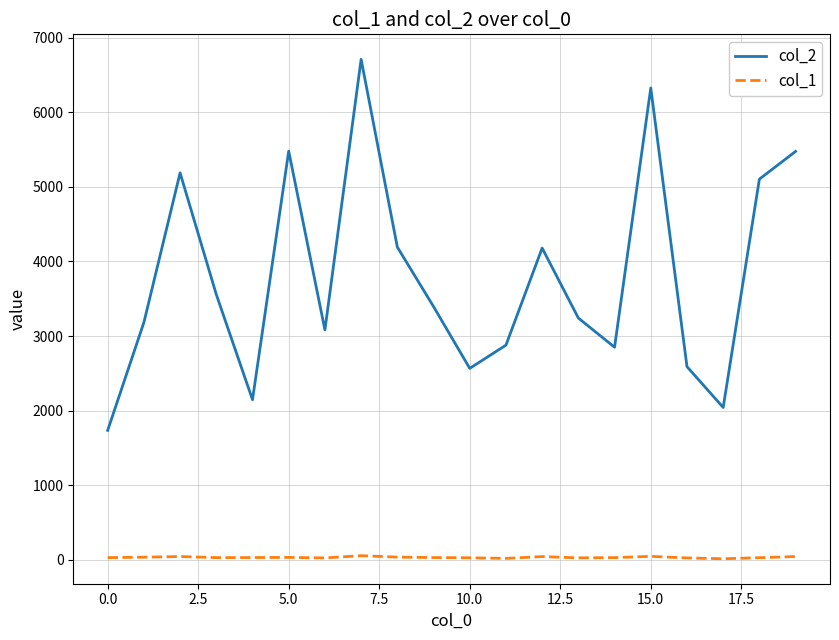

List the series in order of their peak value, highest first.

col_2, col_1